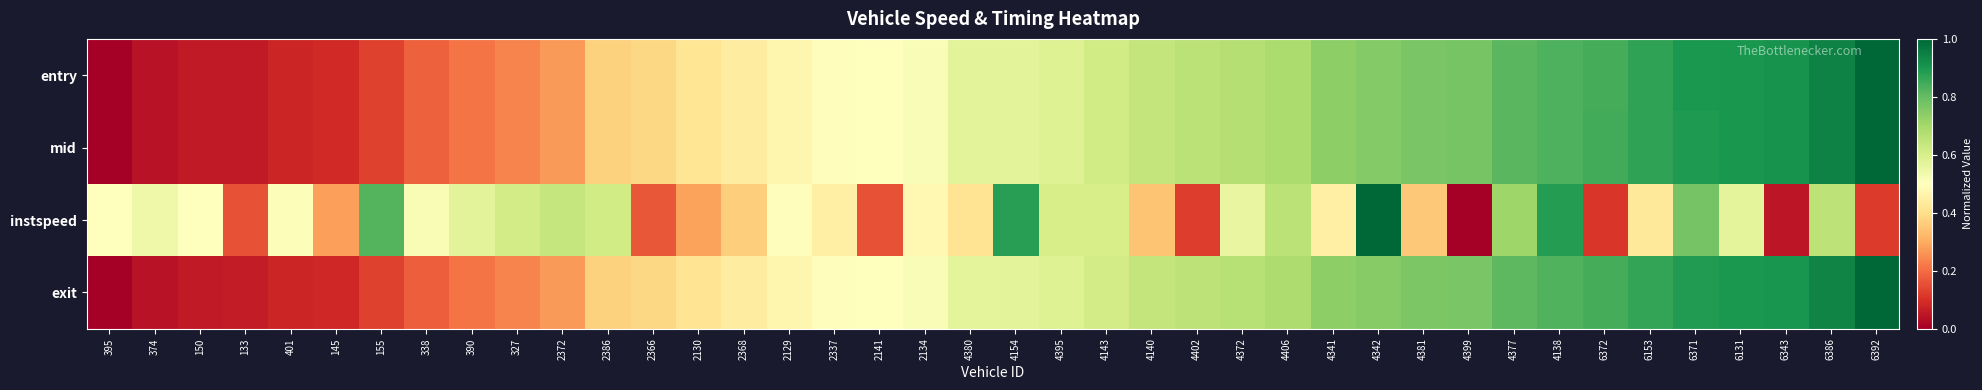

Rank the series at 2372 from lowest to highest value.

exit, entry, mid, instspeed